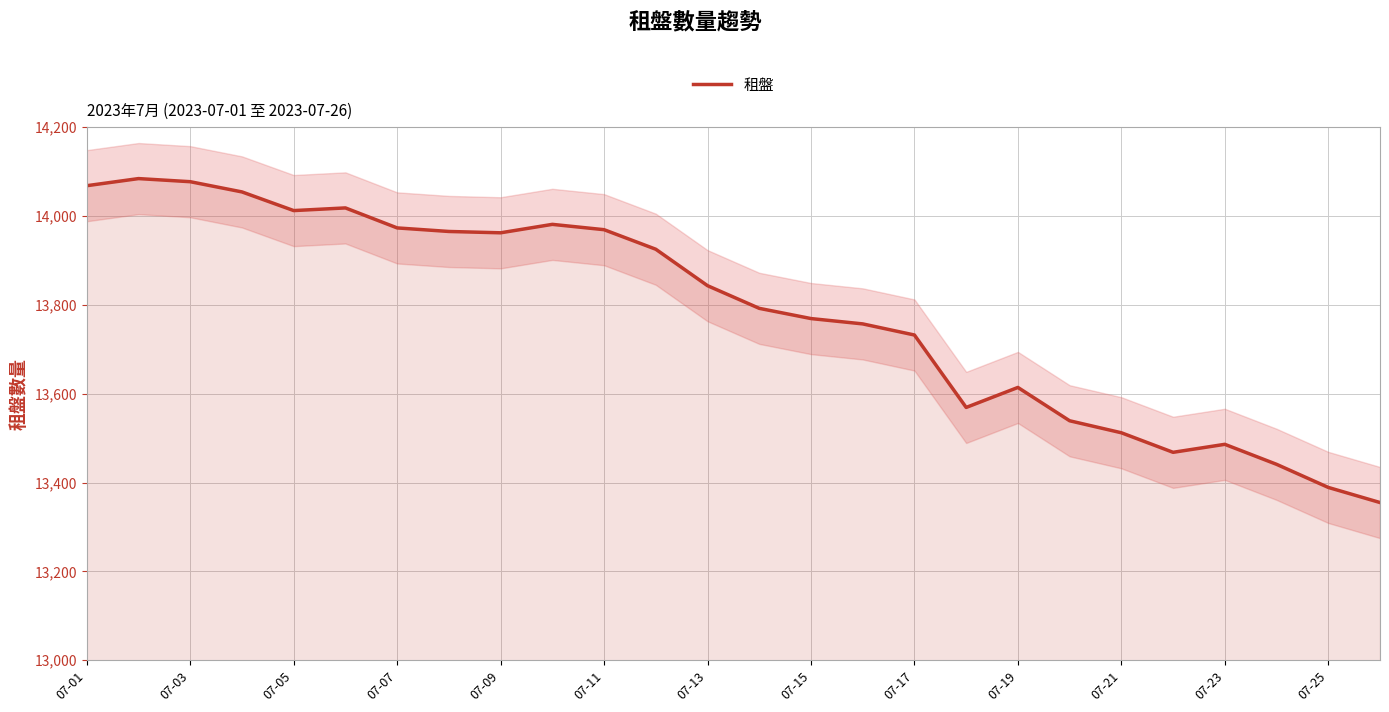

What is the lowest value of the 租盤 series?

13355